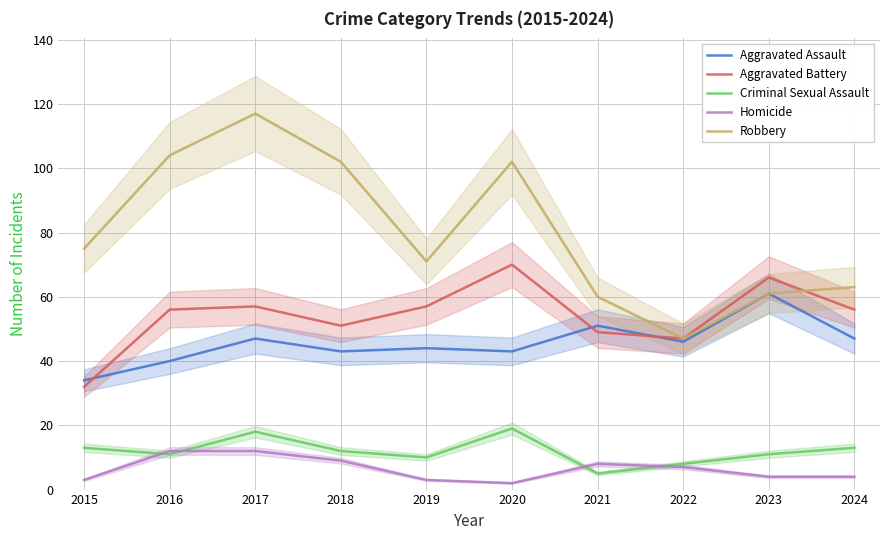

What is the total value across all series at 2015?

157